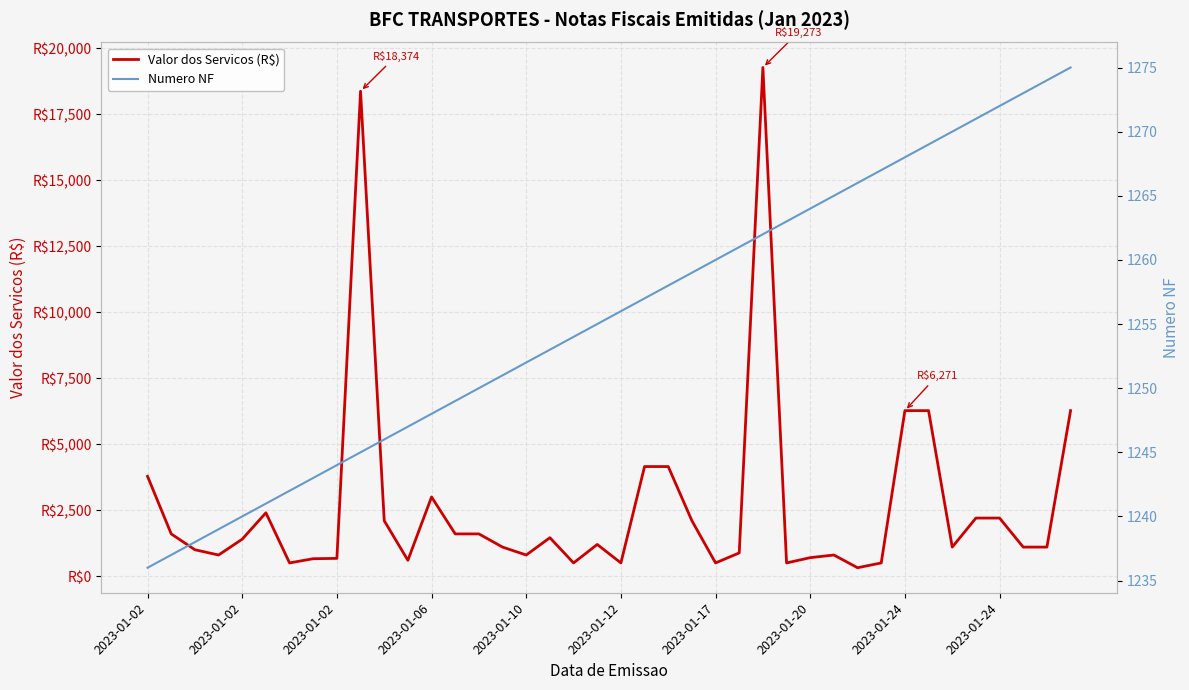

The Numero NF series shows 2156.4 at 26. True or false?

False